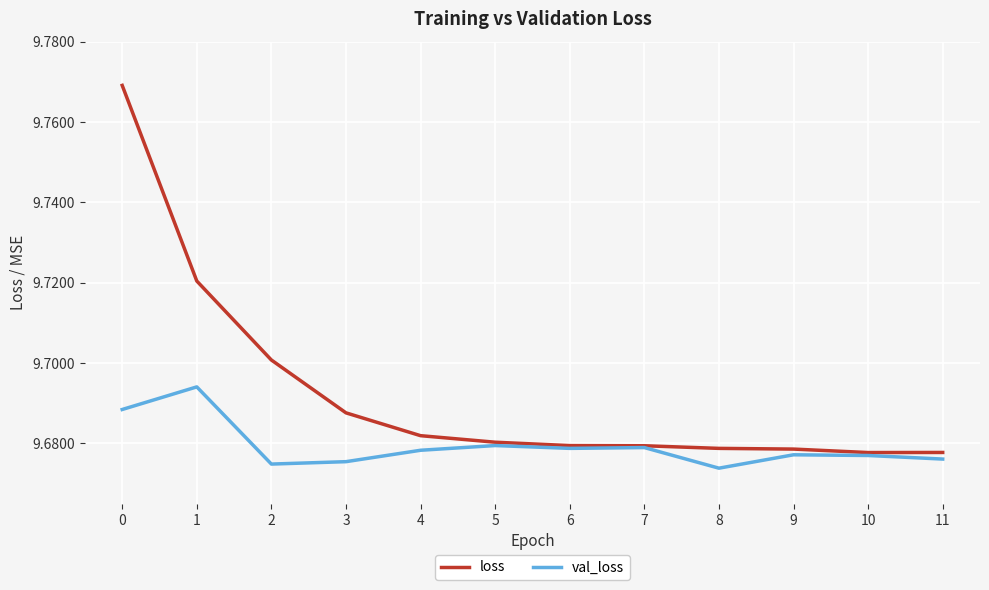

Which series has the widest spread of values?

loss